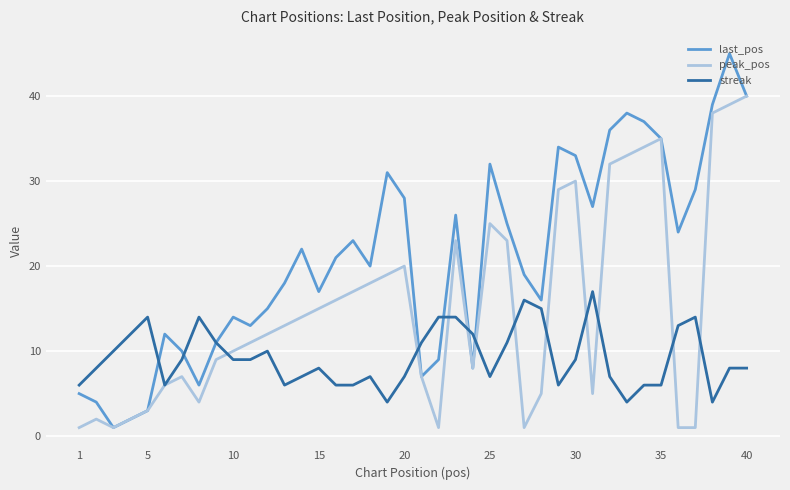

Which series has the largest range (max minus min)?

last_pos